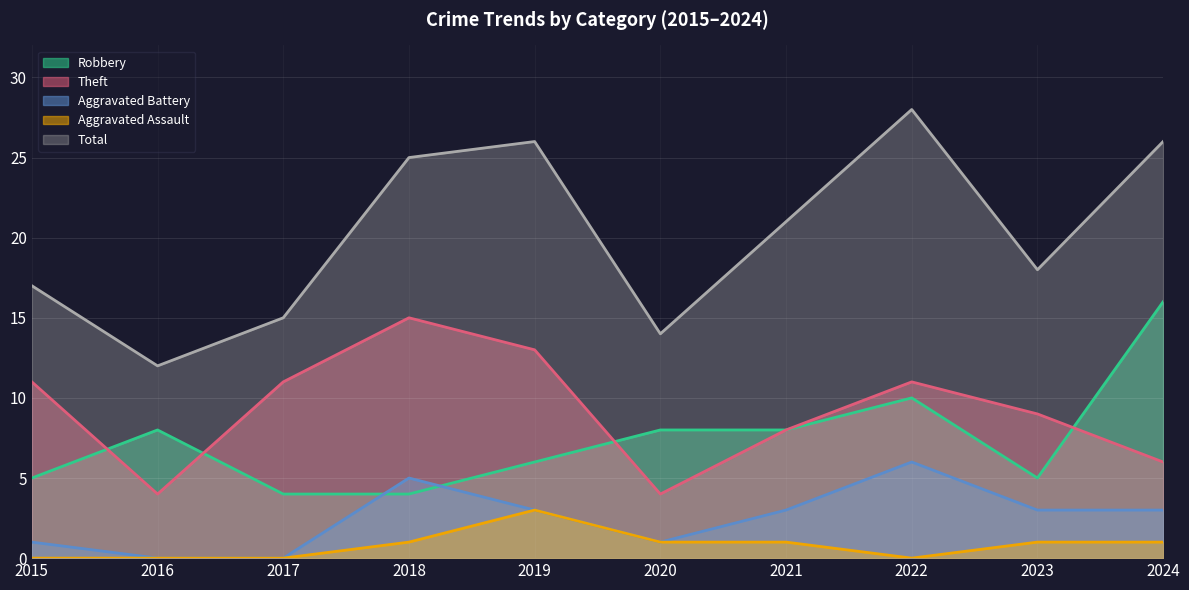

How many lines are shown in the chart?

5